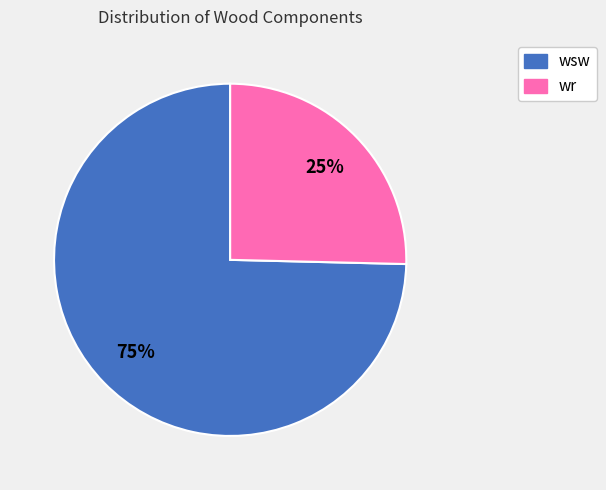

Does any single category account for the majority?

Yes